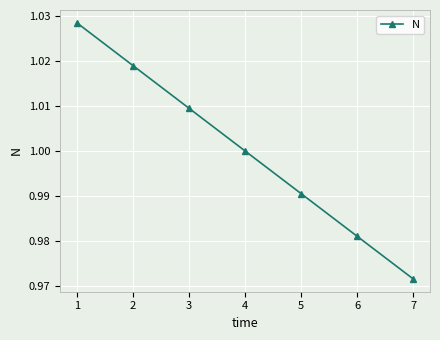

What is the difference between the maximum and minimum values?

0.1